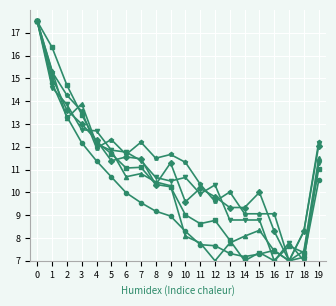

What is the minimum value shown in the chart?

7.0